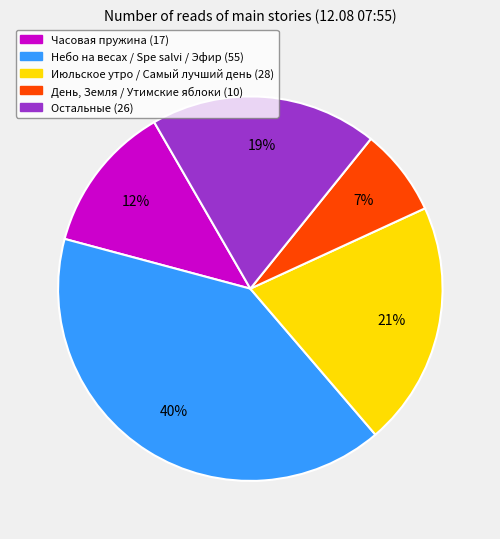

To the nearest percent, what is the difference between the largest and smallest slice percentages?

33%